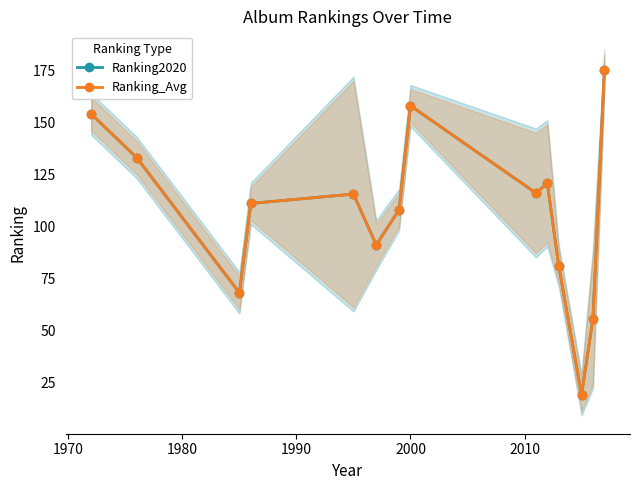

What are all the series names shown in the legend?

Ranking2020, Ranking_Avg